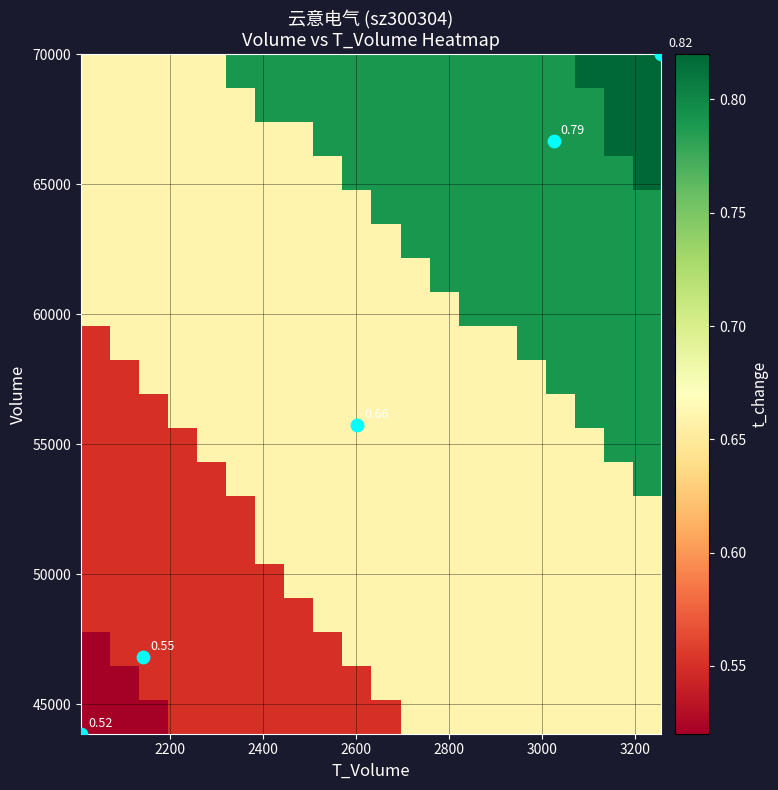

At how many categories does at least one series exceed 0?

20